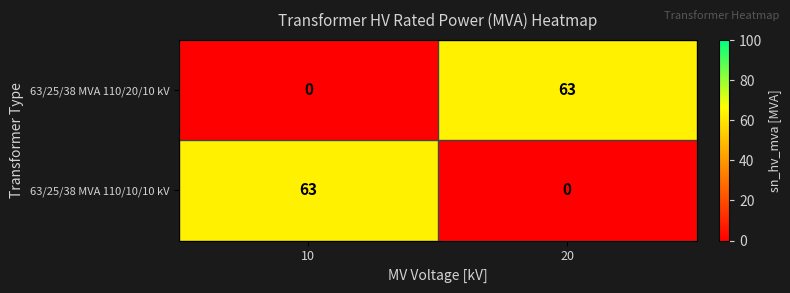

What is the highest value of the 63/25/38 MVA 110/20/10 kV series?

63